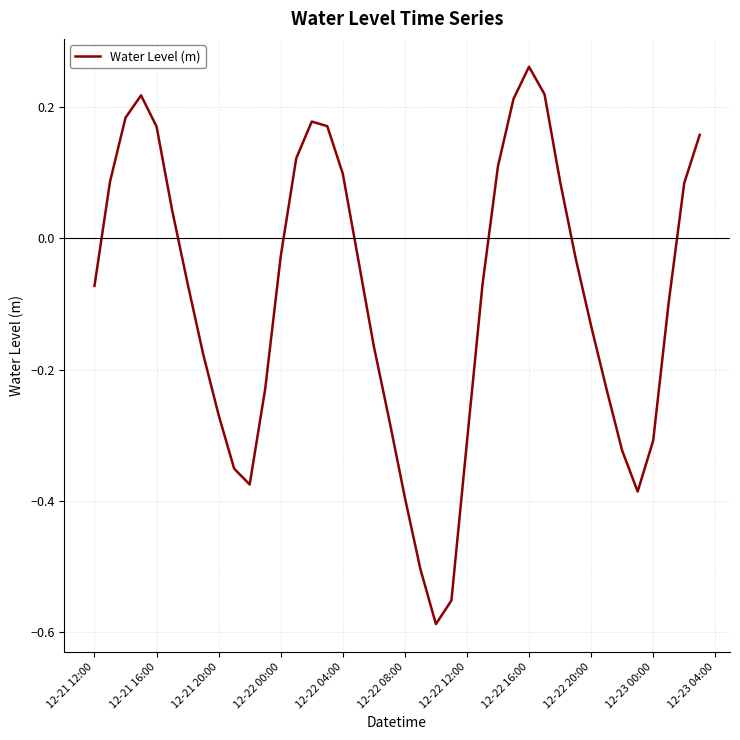

What is the difference between the maximum and minimum values?

0.9